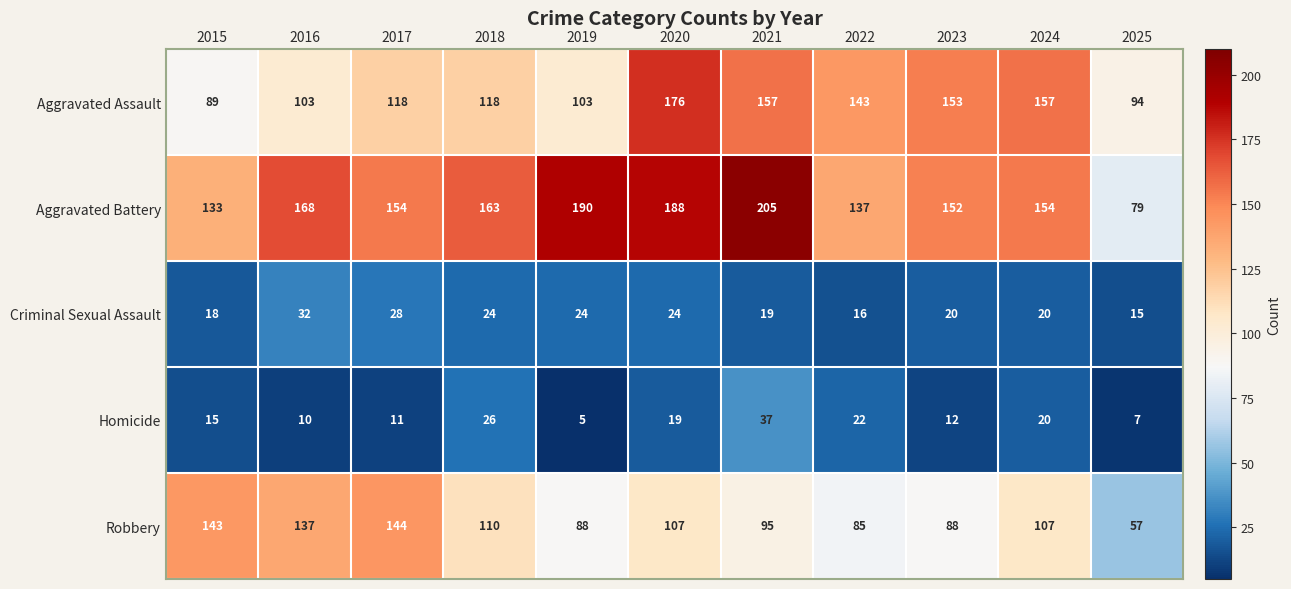

Count the number of data series in this chart.

5